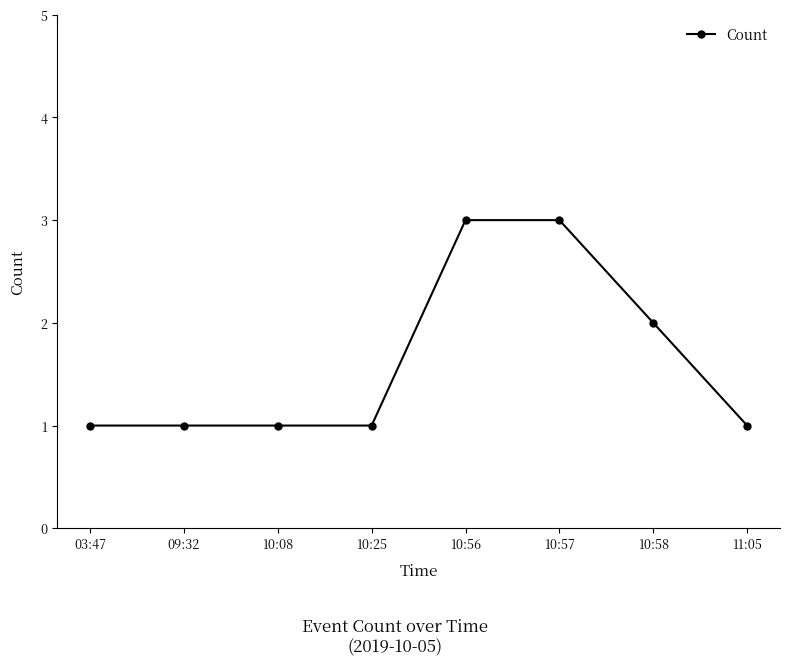

Reading left to right, transcribe all the data shown in this chart.

1	1	1	1	3	3	2	1